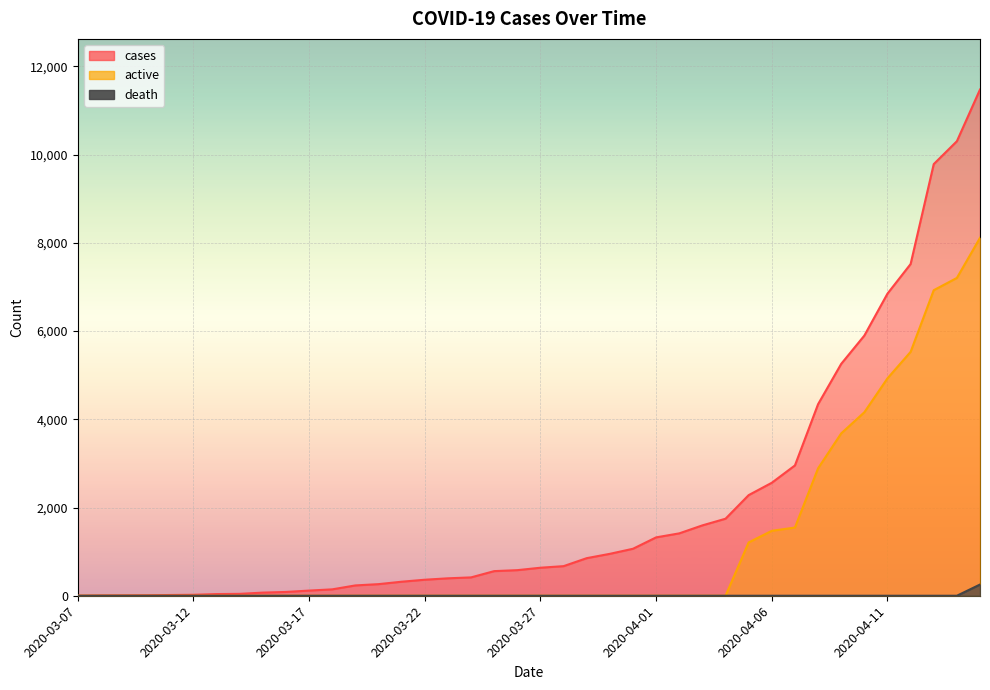

What are all the series names shown in the legend?

cases, active, death